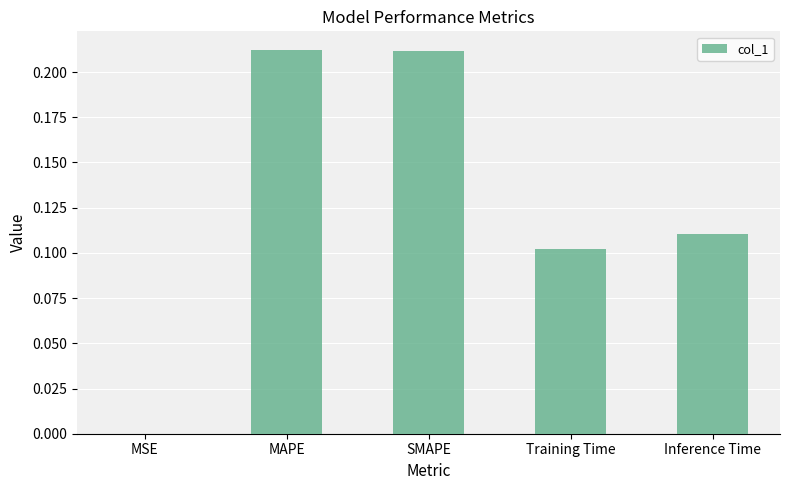

Between Inference Time and MAPE, which is larger?

MAPE